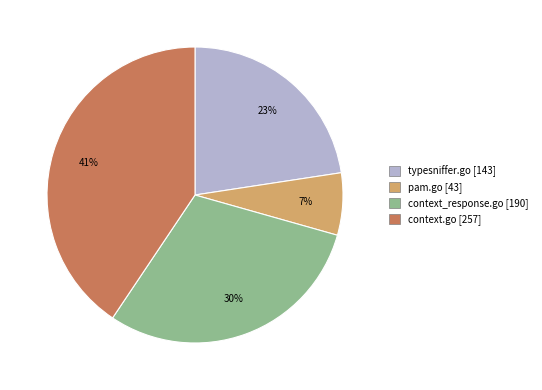

The typesniffer.go slice represents 31% of the pie. True or false?

False